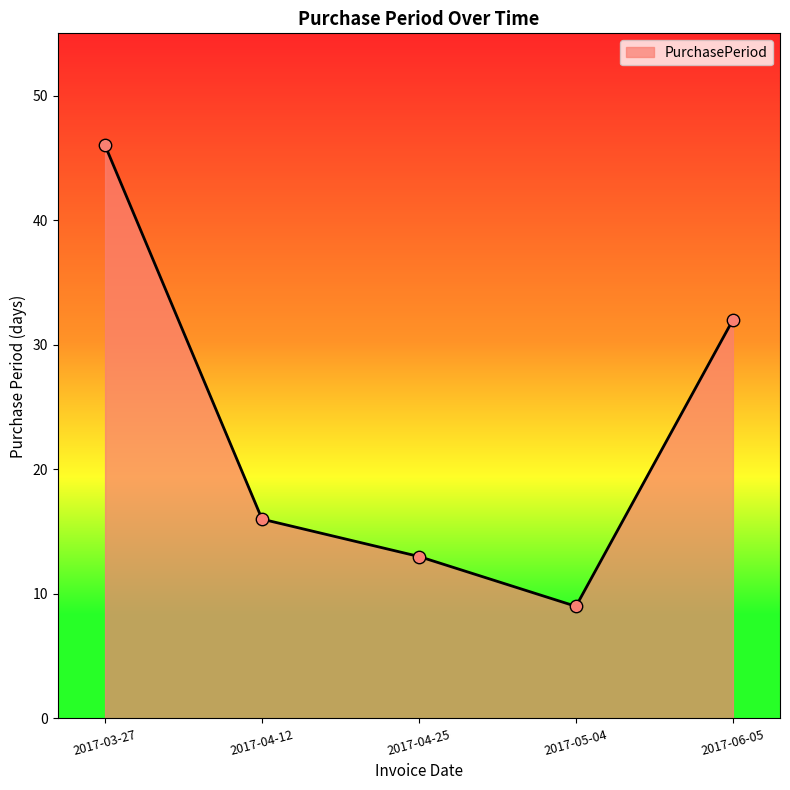

What is the change in value from 2017-03-27 to 2017-04-25?

-33